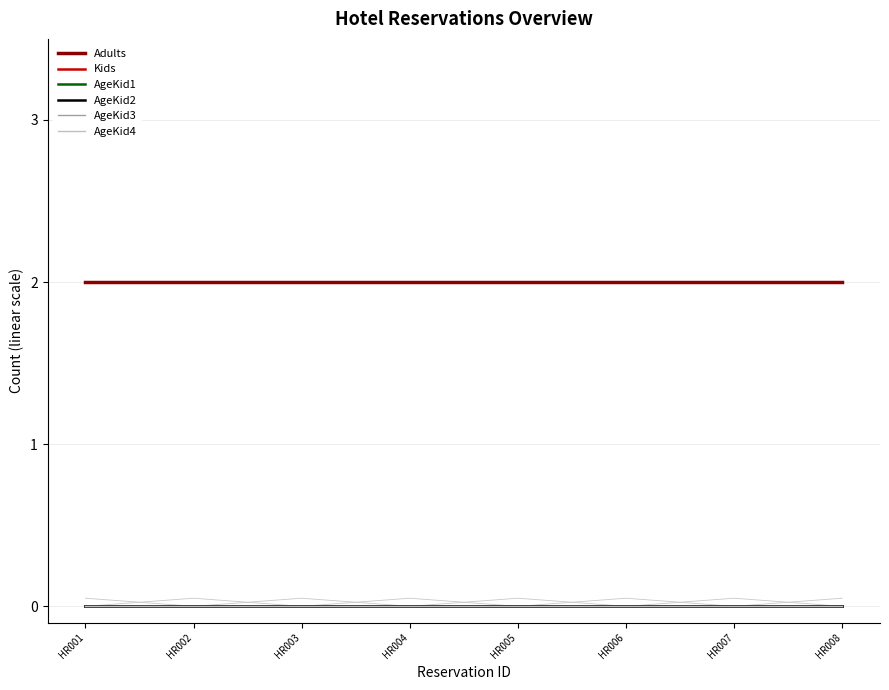

Does the chart display data point markers on the line(s)?

No